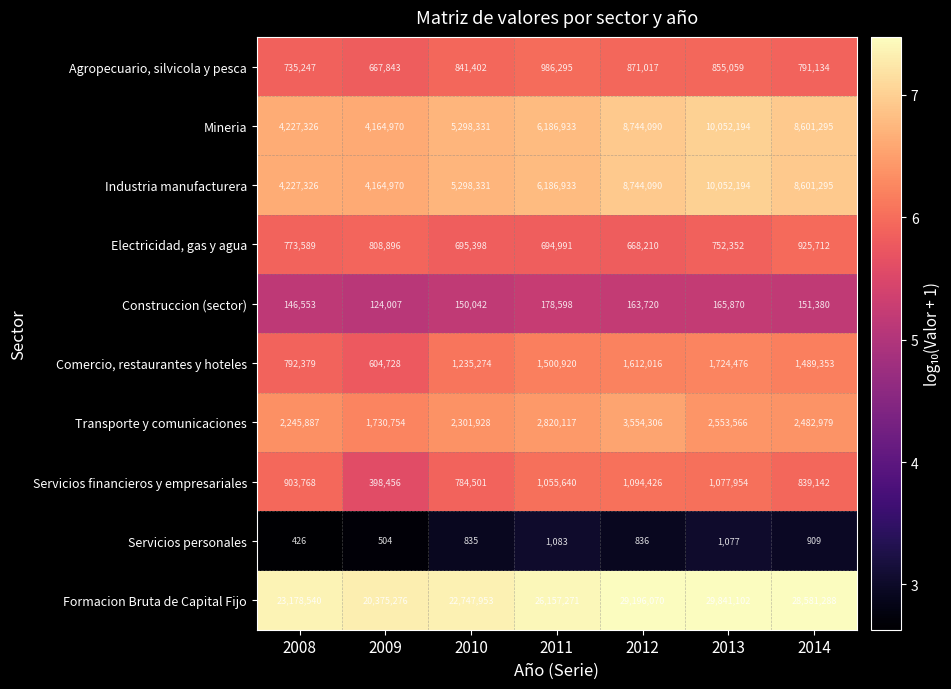

True or false: Formacion Bruta de Capital Fijo has a value of 20375276 at 2009.

True